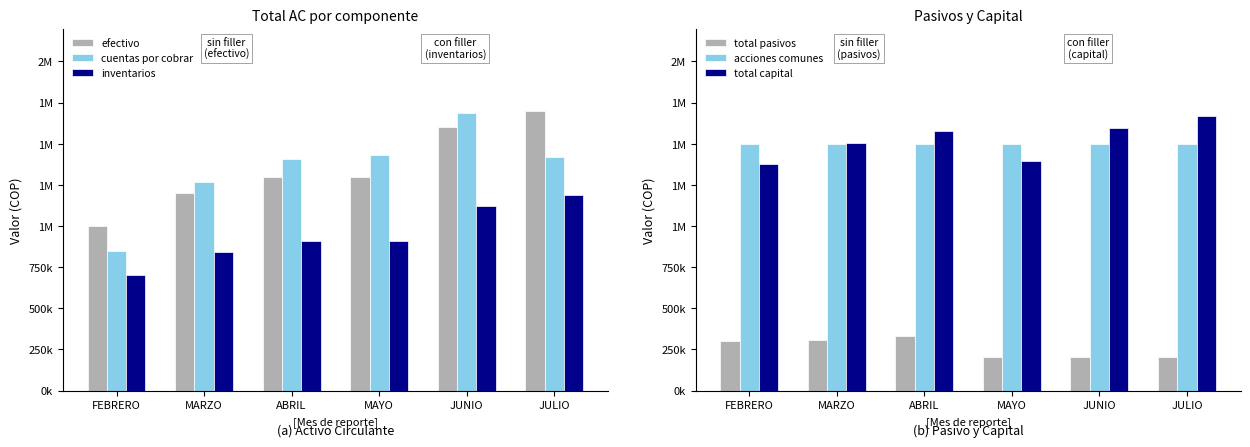

Between FEBRERO and JULIO, which series saw the biggest shift?

efectivo